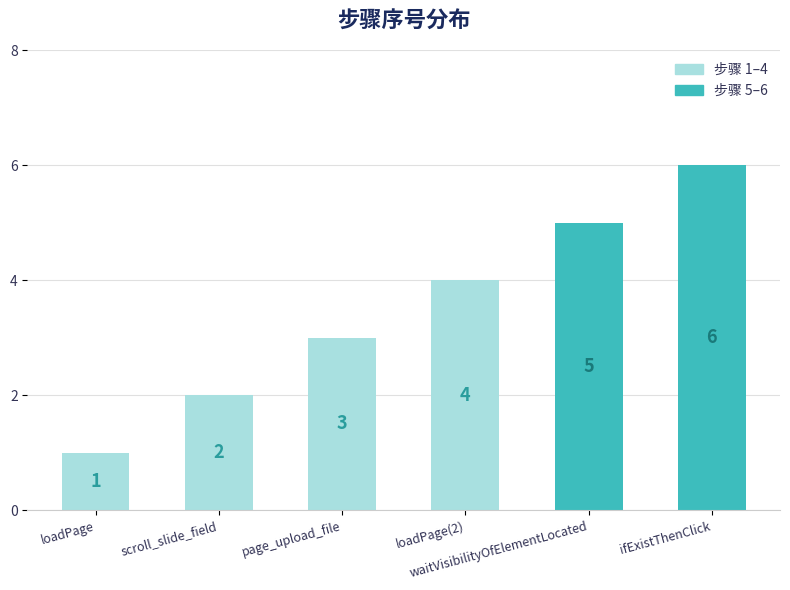

True or false: the data shows 2 at loadPage.

False